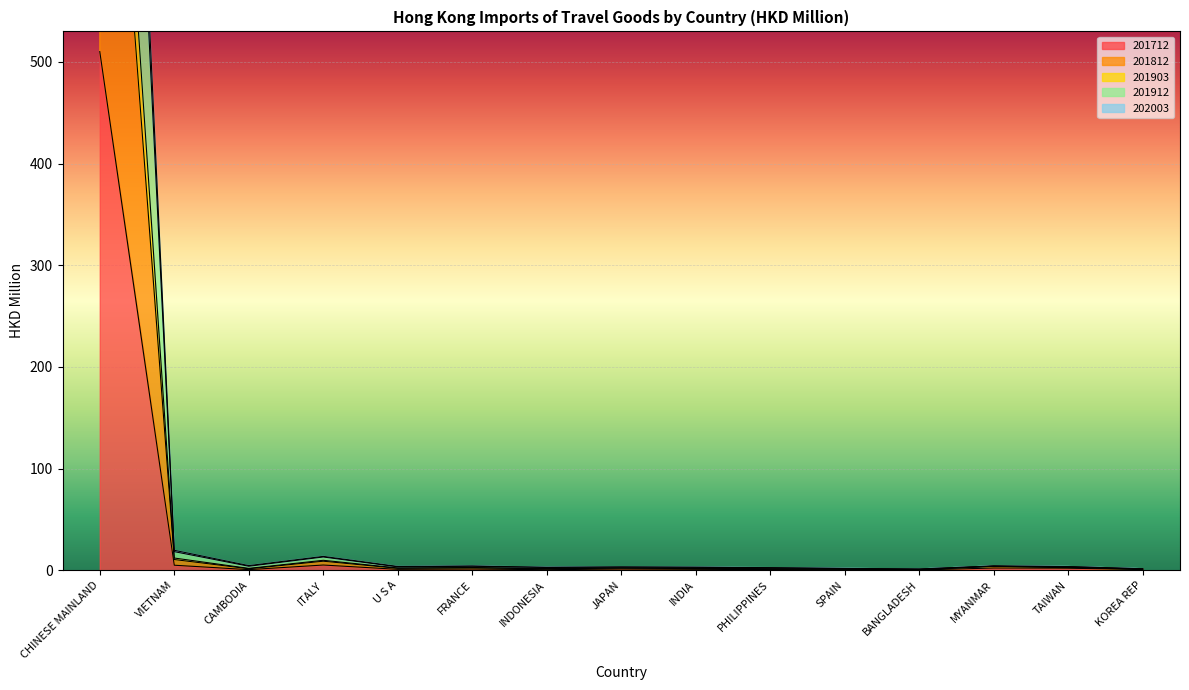

How many lines are shown in the chart?

5